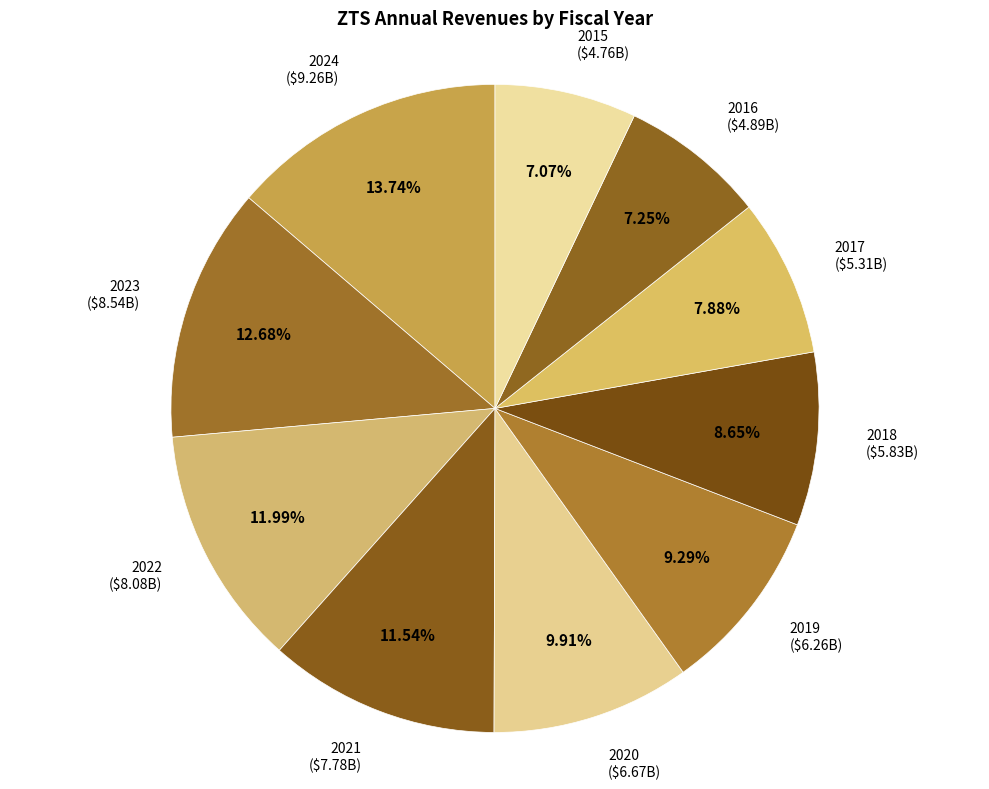

Between 2017 and 2024, which is larger?

2024